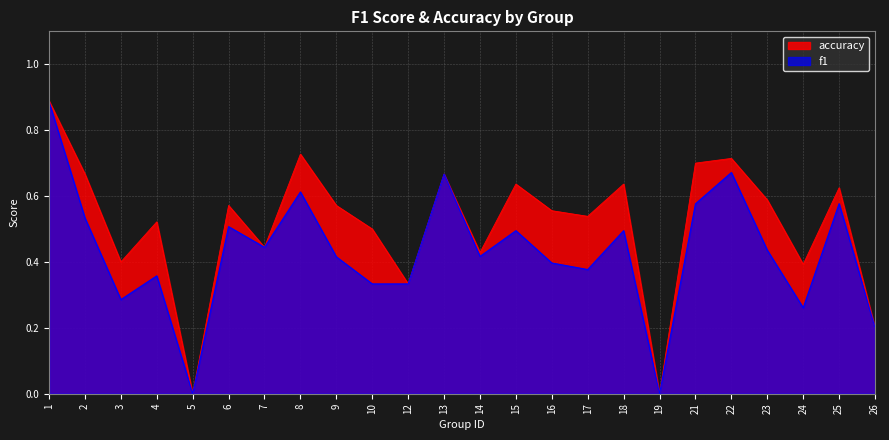

Is it true that f1 equals 0.1 at 9?

False